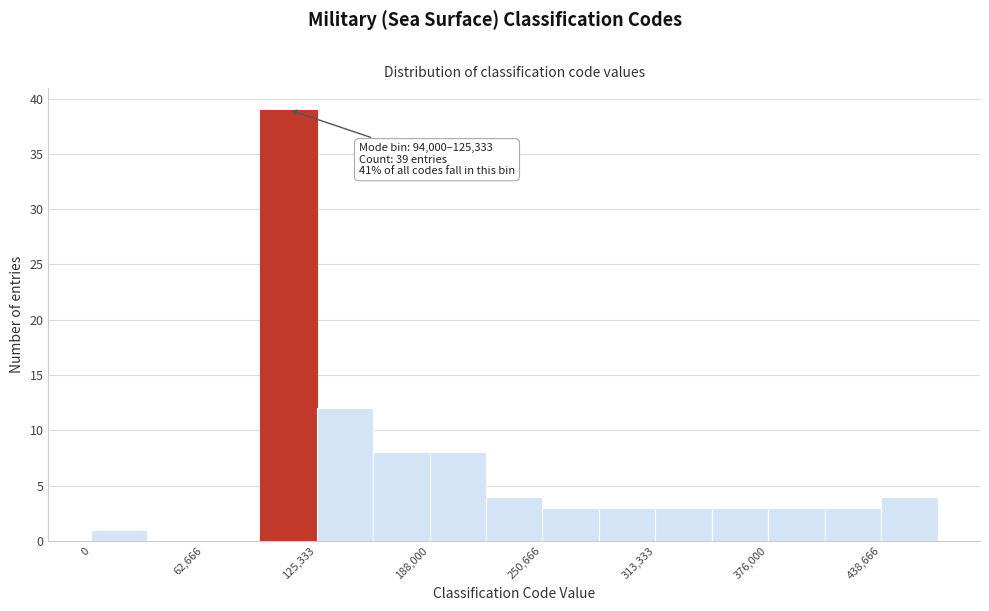

Around what value on the x-axis is the tallest bar? Give the approximate position of its centre, as read against the axis.

110000